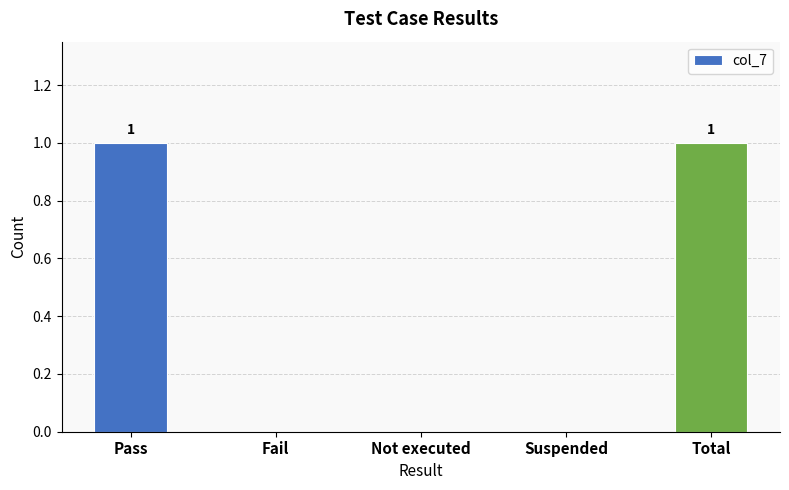

Between Total and Fail, which is larger?

Total